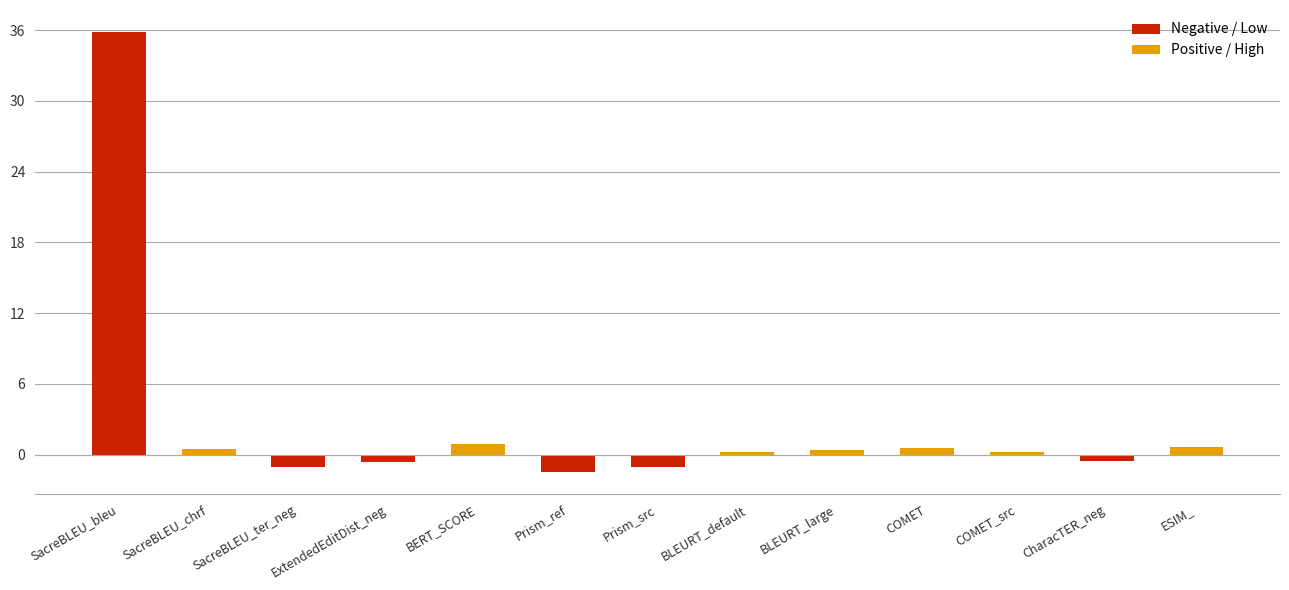

Is it true that the value at BERT_SCORE is 0.9?

True